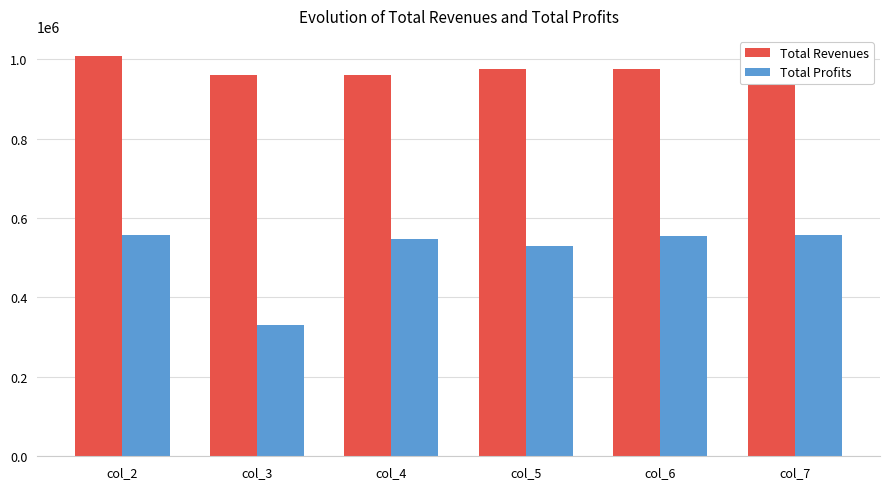

Rank the series by their maximum value, from highest to lowest.

Total Revenues, Total Profits